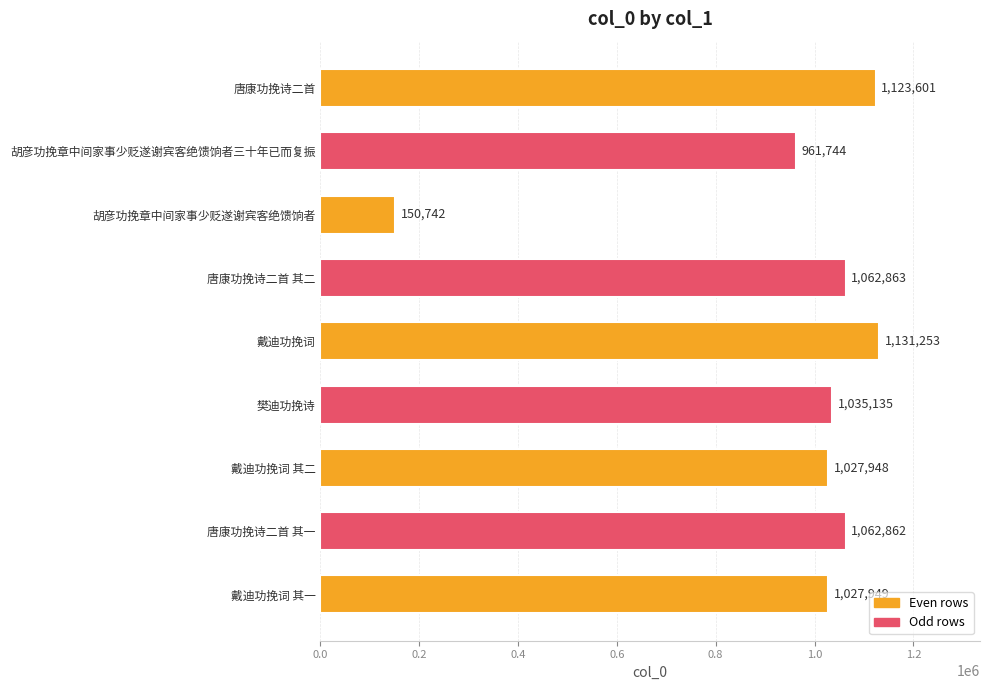

Are the bars horizontal?

Yes